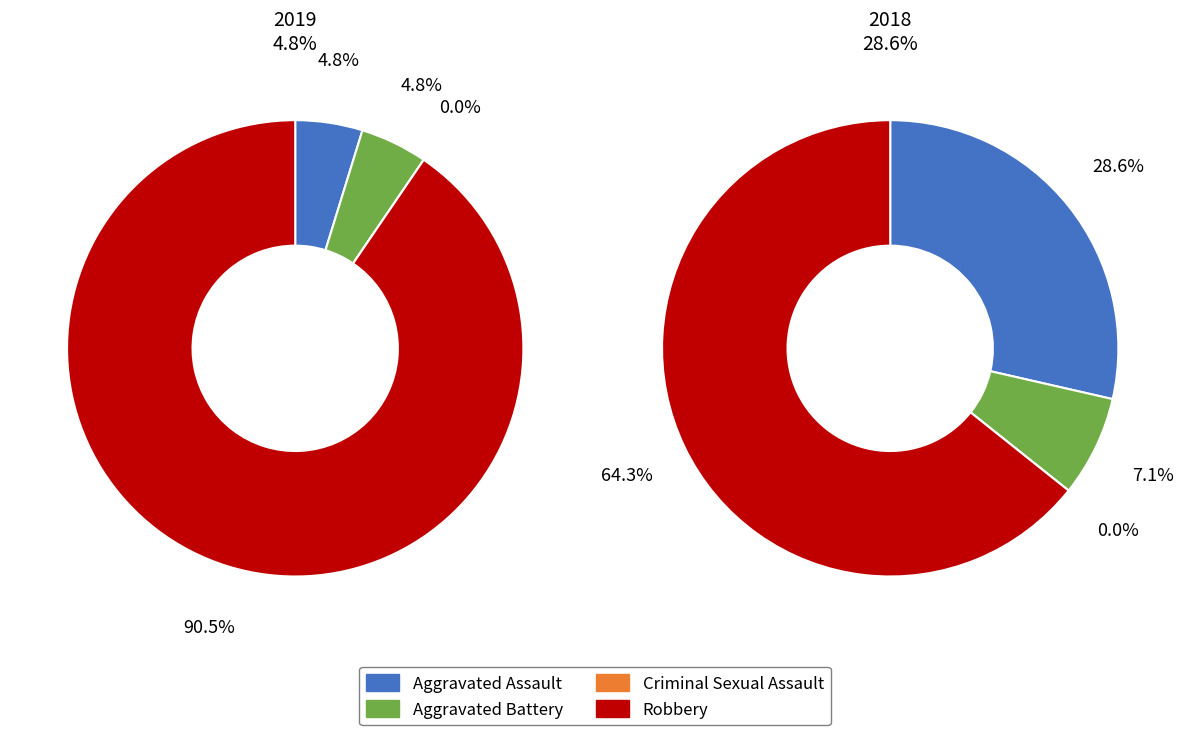

Is there any slice that represents more than half of the pie?

Yes